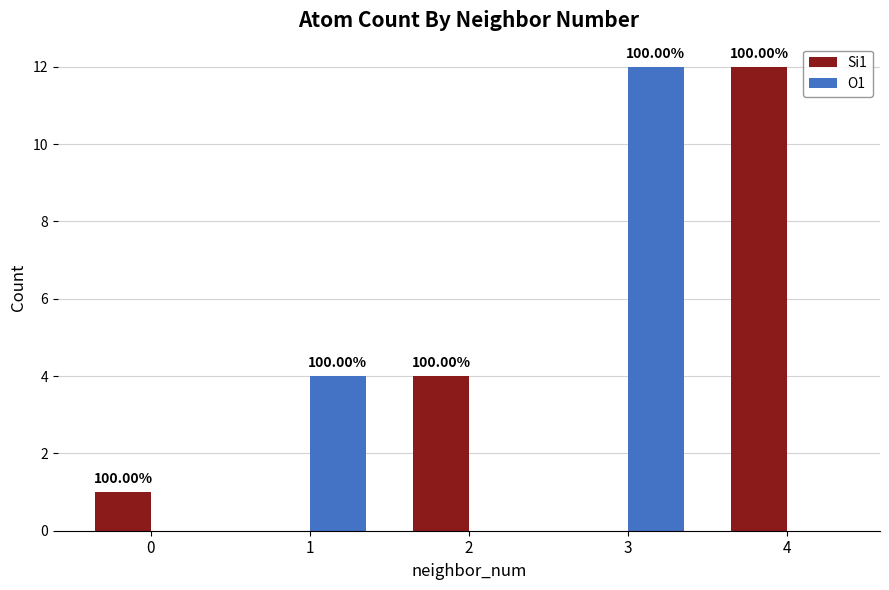

What is the highest value of the Si1 series?

12